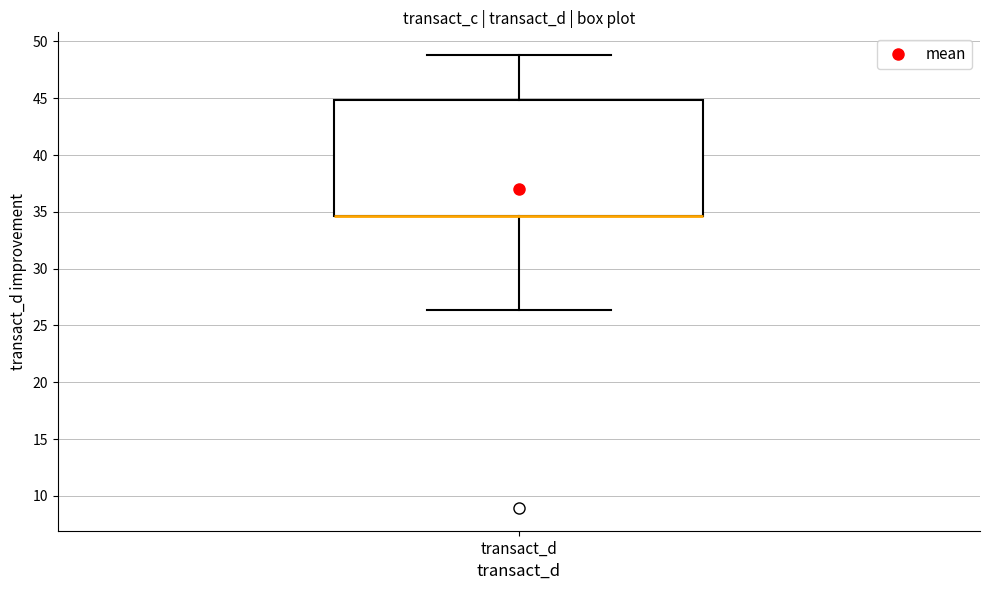

Transcribe this box plot: give where the median line is, the range the box spans, and where the two whiskers end, as read against the y-axis. The values are not printed on the chart, so give them approximately, as read against the axis.

median 34.5 (drawn on the box's lower edge), box 34.5 to 45.0, whiskers 26.5 to 49.0